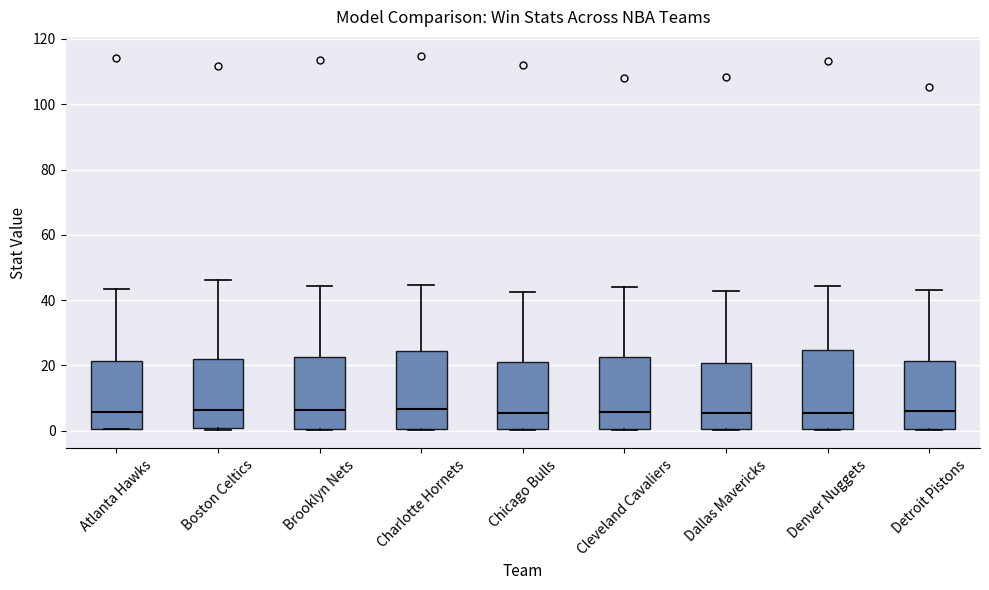

Reading left to right, transcribe this box plot: for each box, give where its median line is, the range the box spans, and where its two whiskers end, as read against the y-axis. The values are not printed on the chart, so give them approximately, as read against the axis.

Atlanta Hawks: median 6, box 0 to 22, whiskers 0 to 44
Boston Celtics: median 6, box 0 to 22, whiskers 0 to 46
Brooklyn Nets: median 6, box 0 to 22, whiskers 0 to 44
Charlotte Hornets: median 6, box 0 to 24, whiskers 0 to 44
Chicago Bulls: median 6, box 0 to 22, whiskers 0 to 42
Cleveland Cavaliers: median 6, box 0 to 22, whiskers 0 to 44
Dallas Mavericks: median 6, box 0 to 20, whiskers 0 to 42
Denver Nuggets: median 6, box 0 to 24, whiskers 0 to 44
Detroit Pistons: median 6, box 0 to 22, whiskers 0 to 44